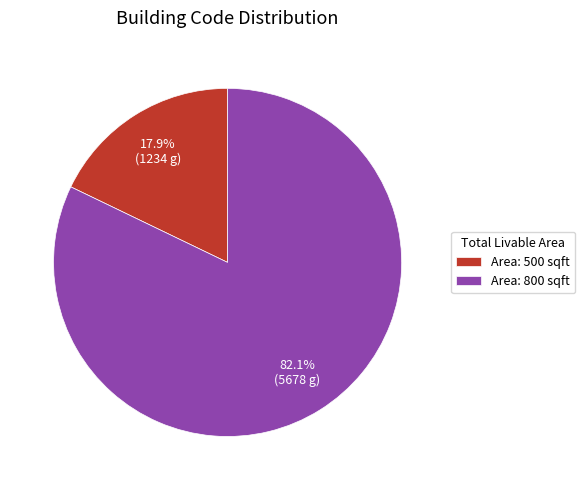

Count the number of slices in the pie.

2